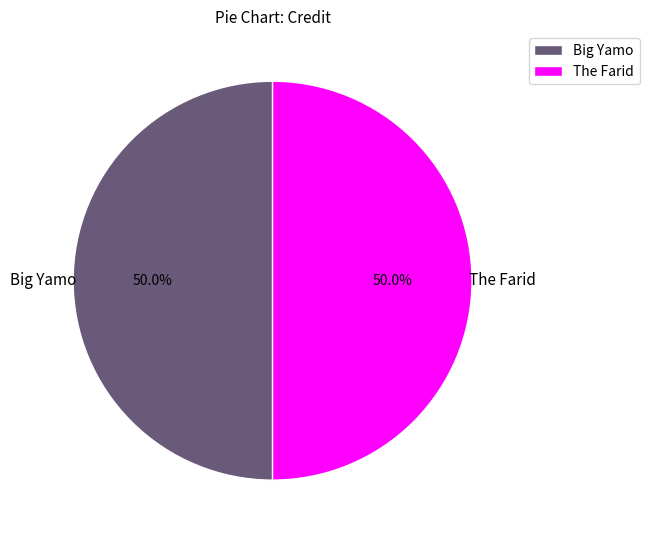

How many segments does this pie chart have?

2